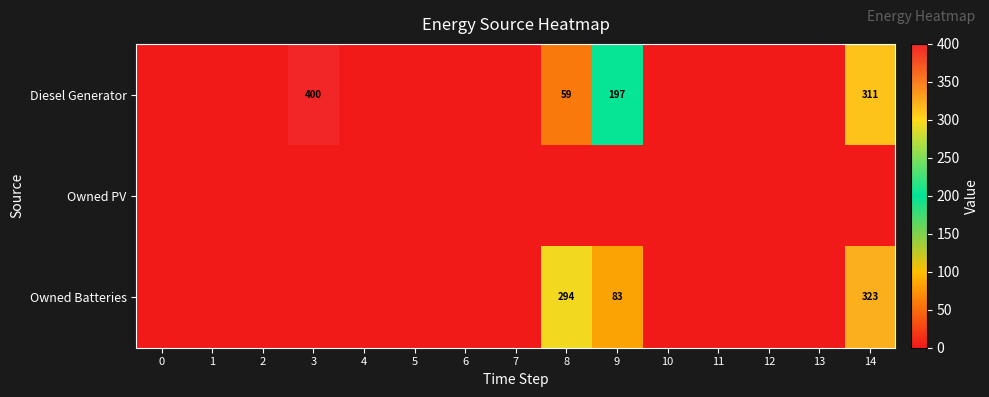

True or false: Diesel Generator has a value of 26 at 8.

False